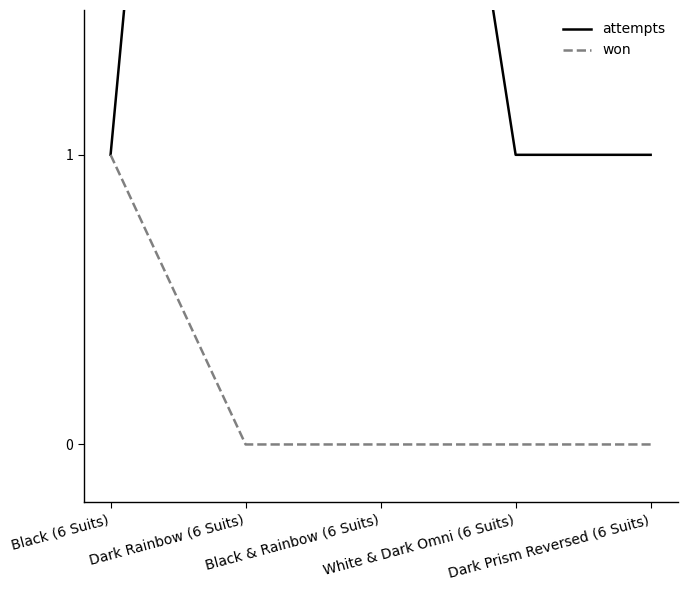

Rank the series at Dark Rainbow (6 Suits) from highest to lowest value.

attempts, won